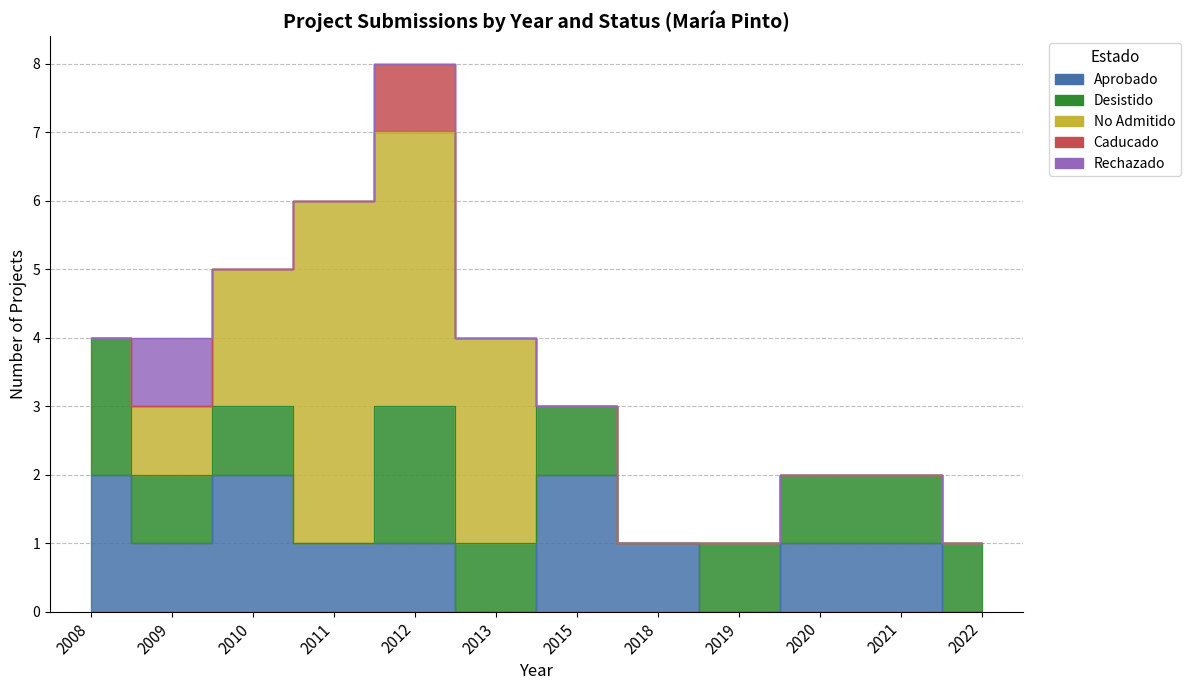

True or false: Rechazado and Desistido intersect in this chart.

False